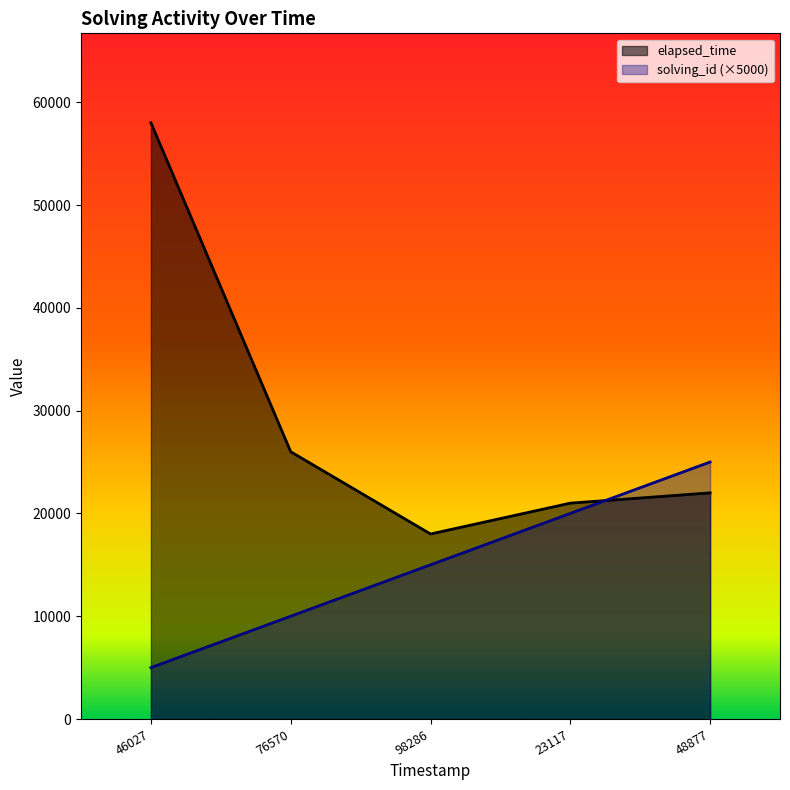

Which series has the largest total across all categories?

elapsed_time